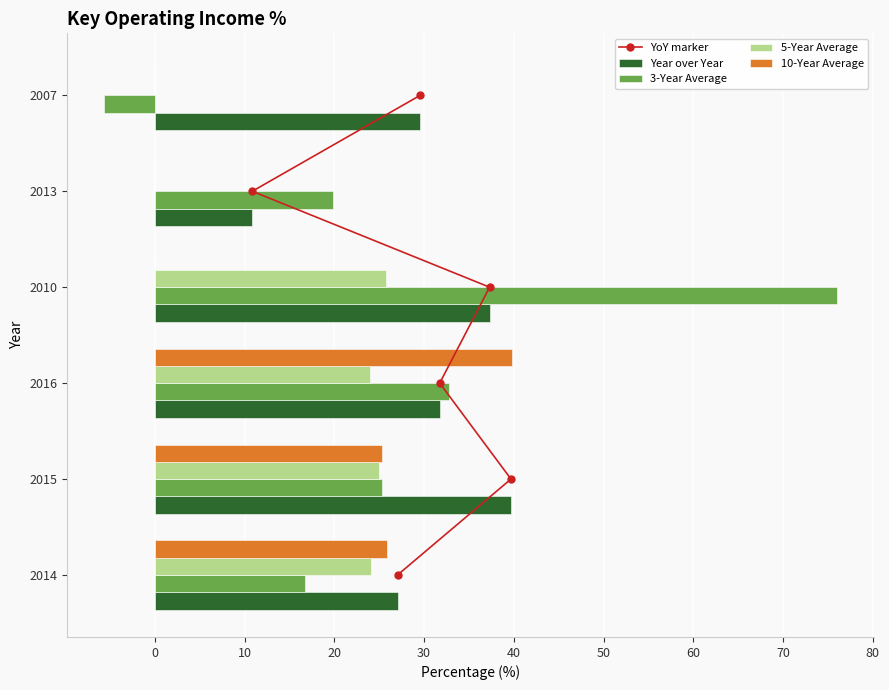

What is the highest value of the Year over Year series?

39.7